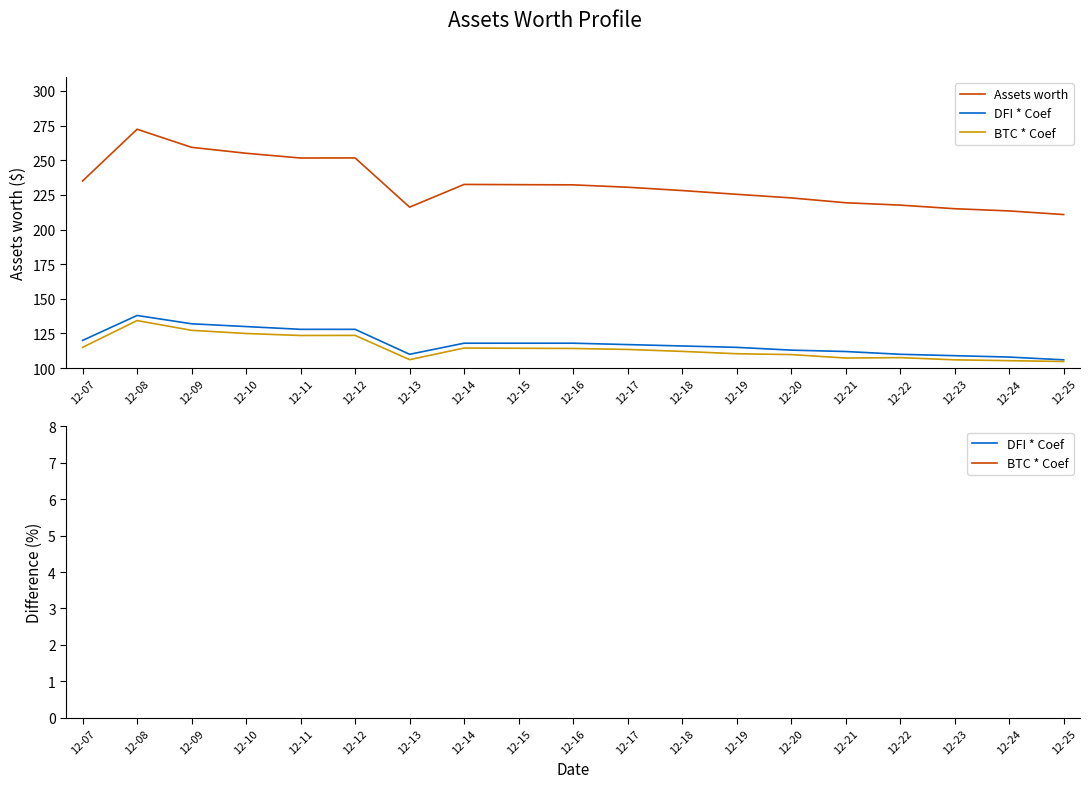

True or false: Assets worth and DFI * Coef intersect in this chart.

False